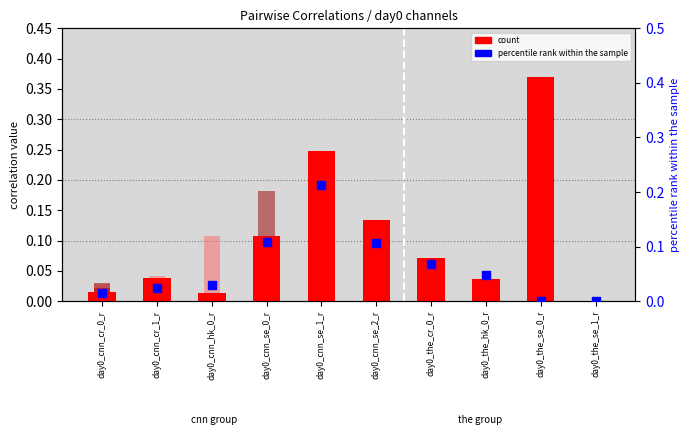

Which series has the widest spread of Y values?

day0_the_se_1_r